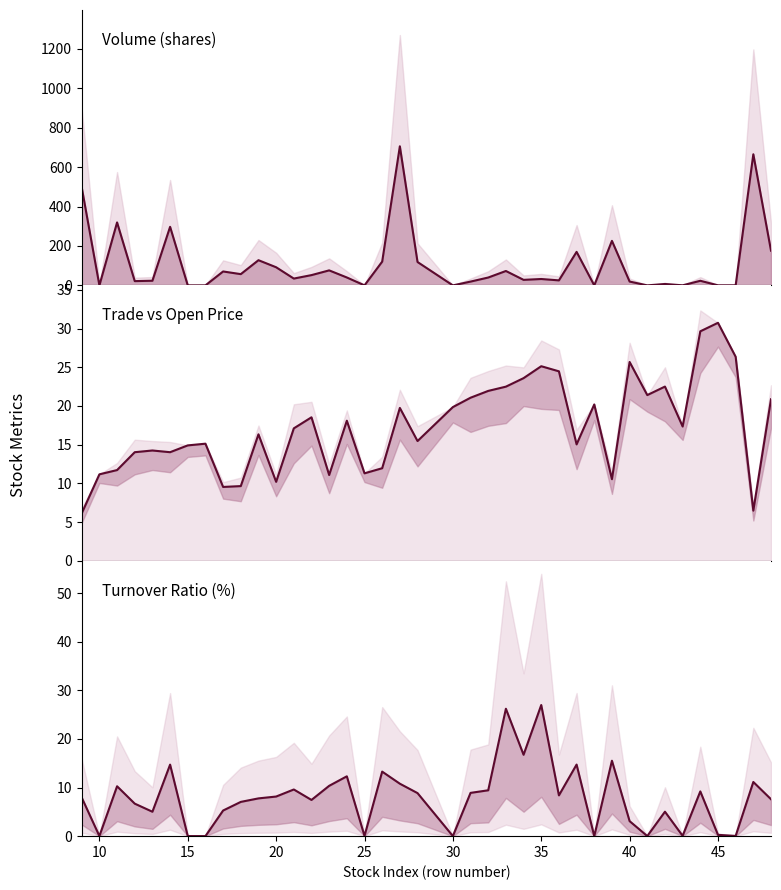

How many lines are shown in the chart?

3